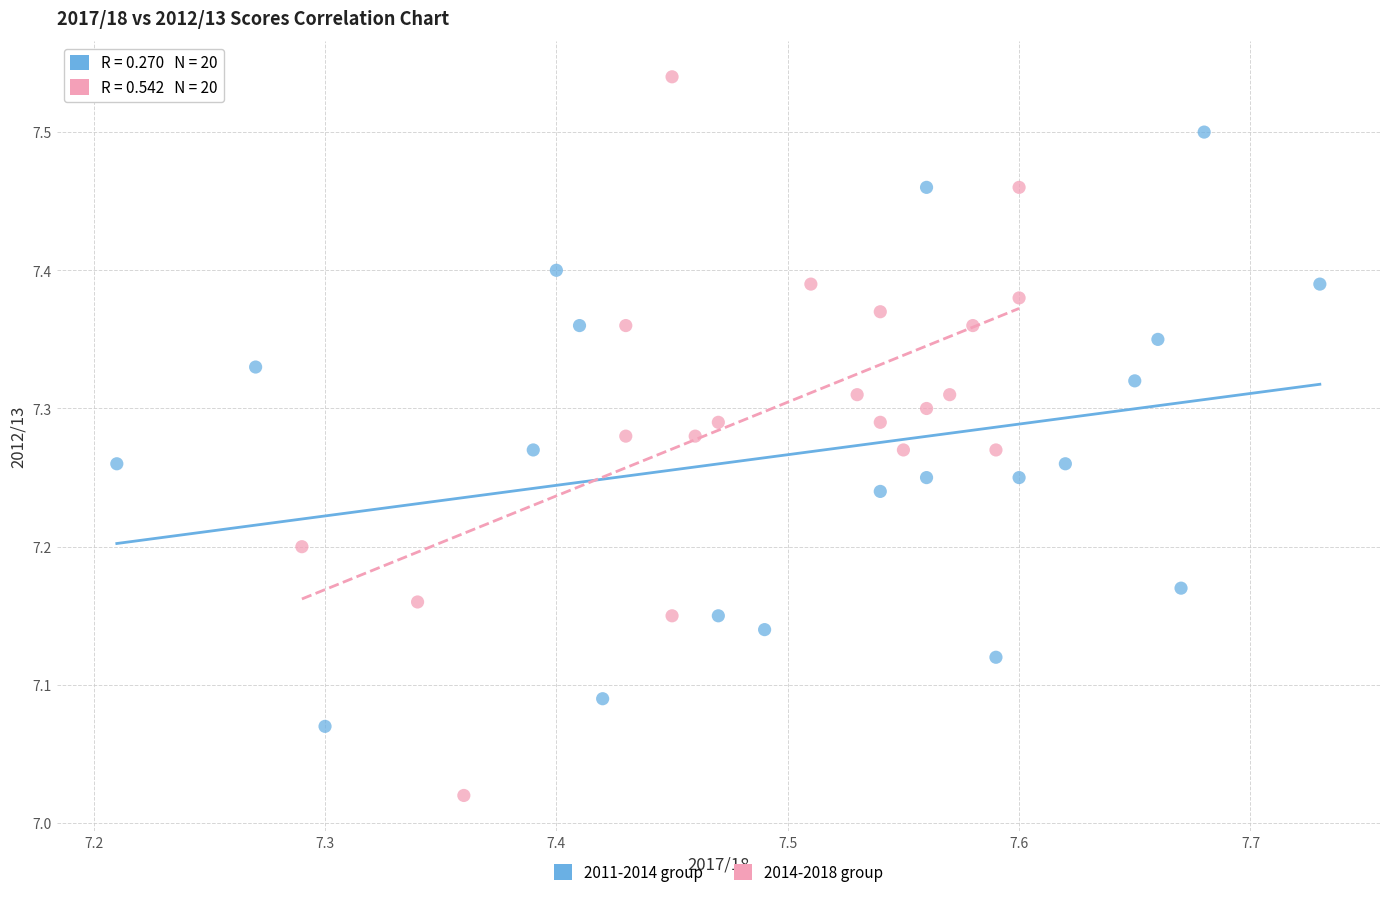

Which series has the widest spread of Y values?

2014-2018 group